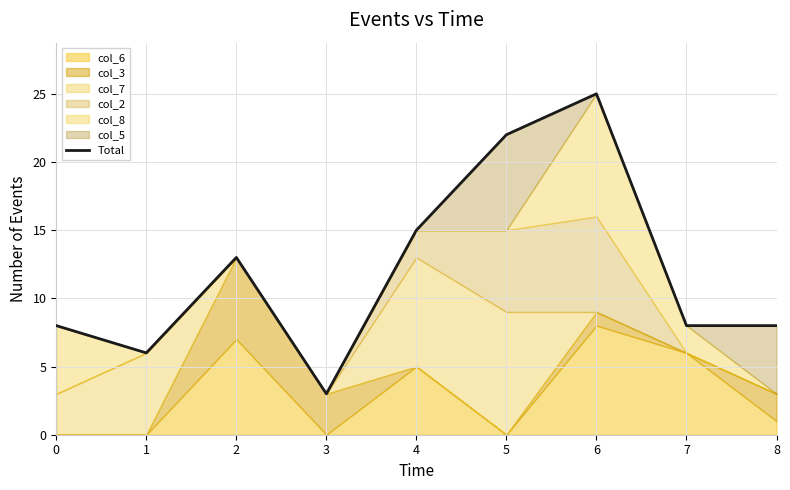

Is it true that the value at 7 is 14?

False